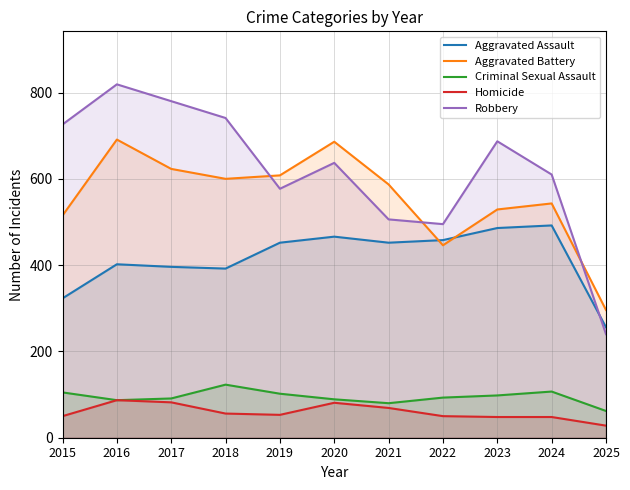

Which series changed the most between 2018 and 2020?

Robbery